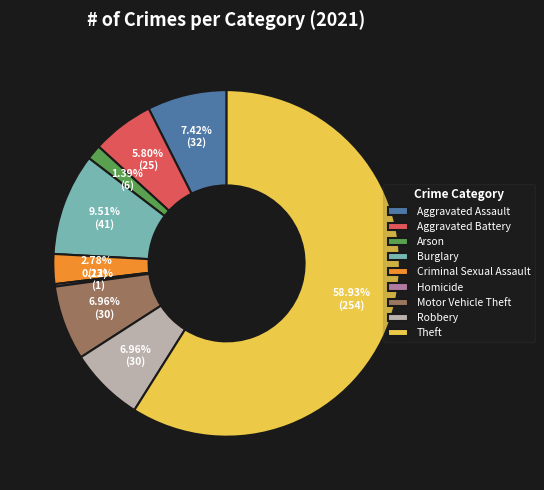

Which slice is the largest?

Theft